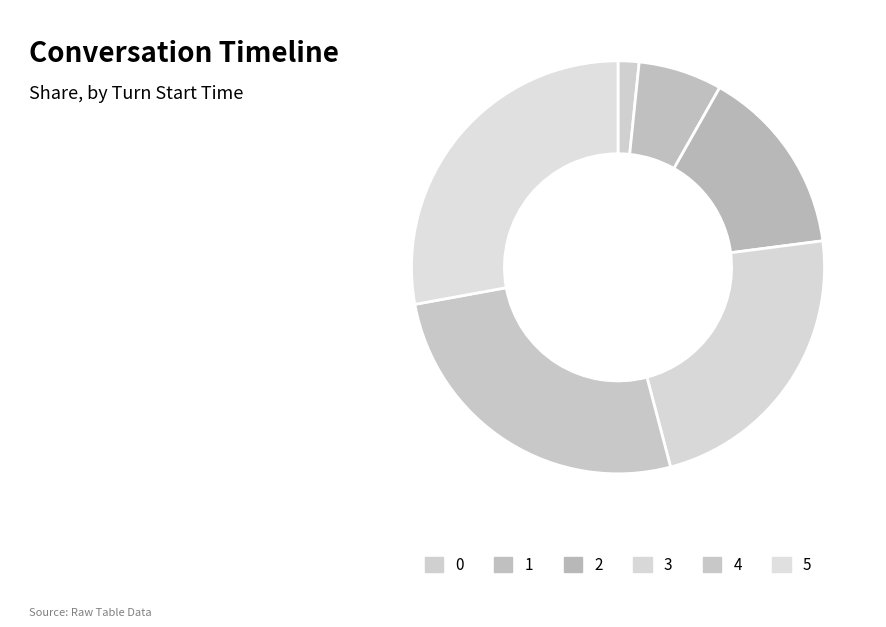

What percentage do 3 and 2 together represent?

37.7%